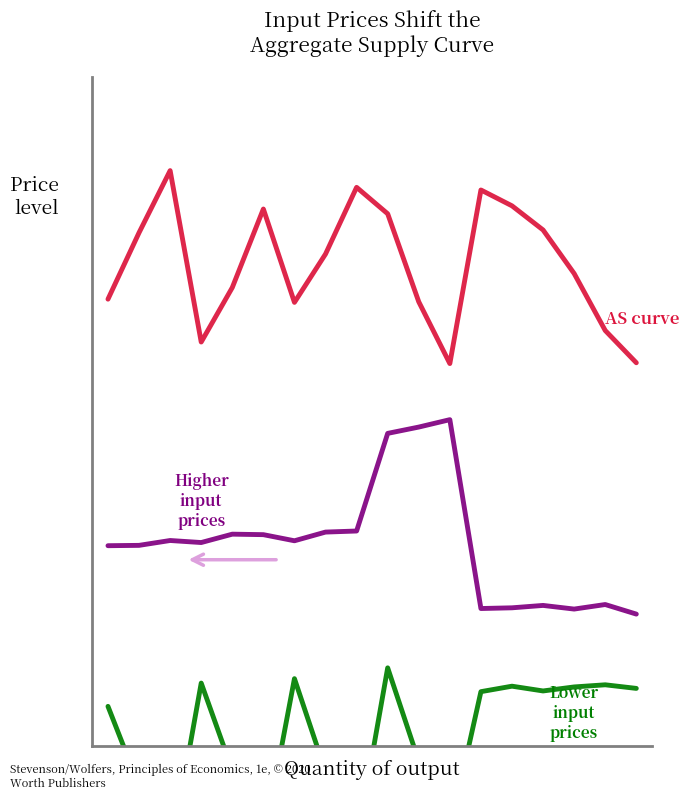

What is the greatest value displayed?

1.5